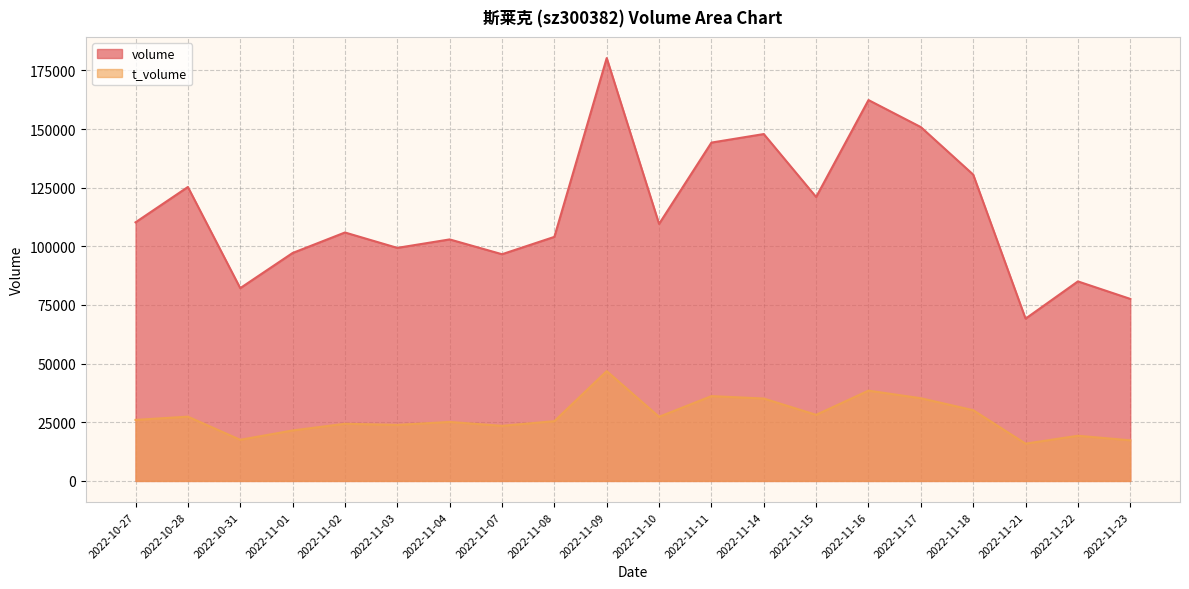

What is the greatest value displayed?

180258